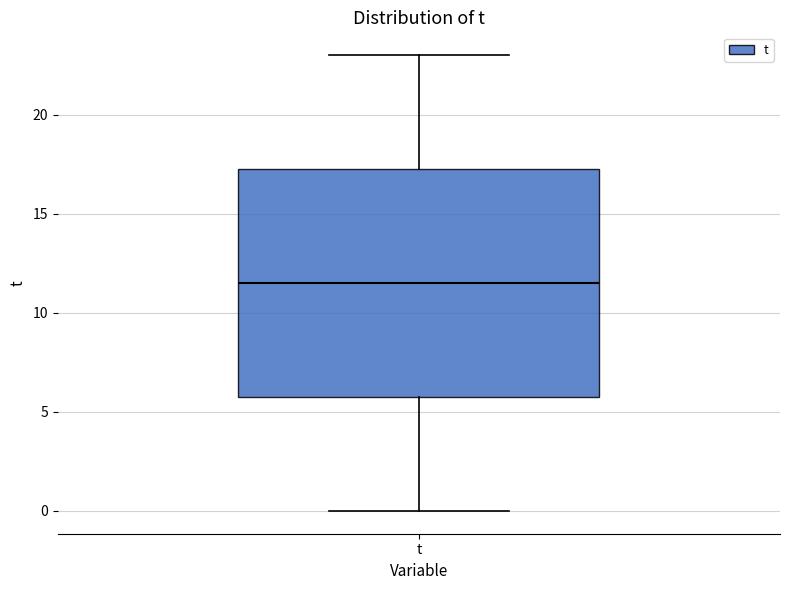

Where does the median line of the box for t sit on the y-axis? The values are not printed on the chart, so give them approximately, as read against the axis.

11.5